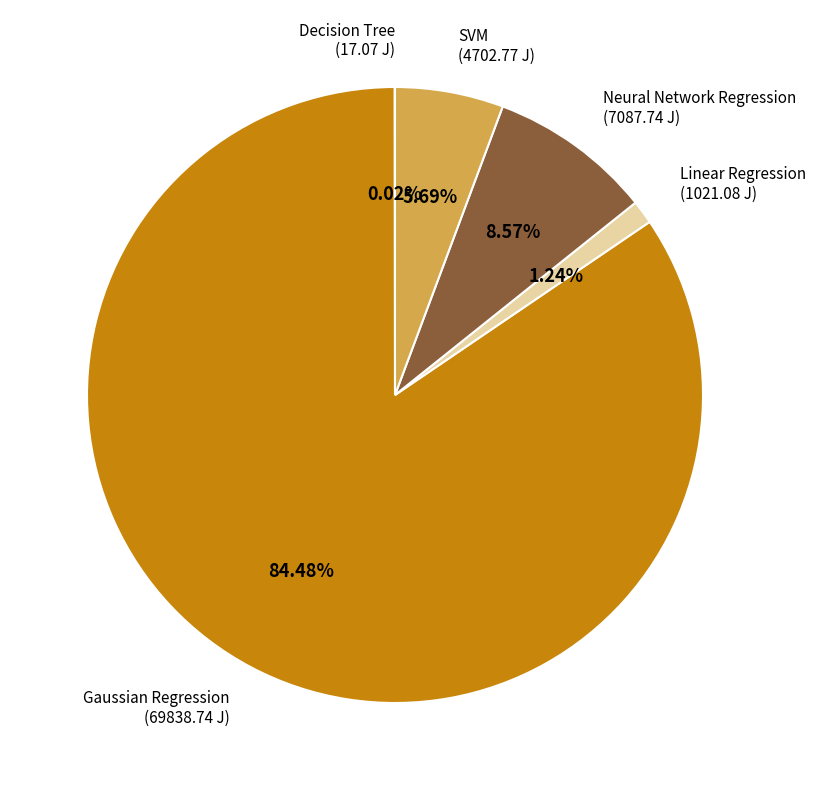

Is there any slice that represents more than half of the pie?

Yes